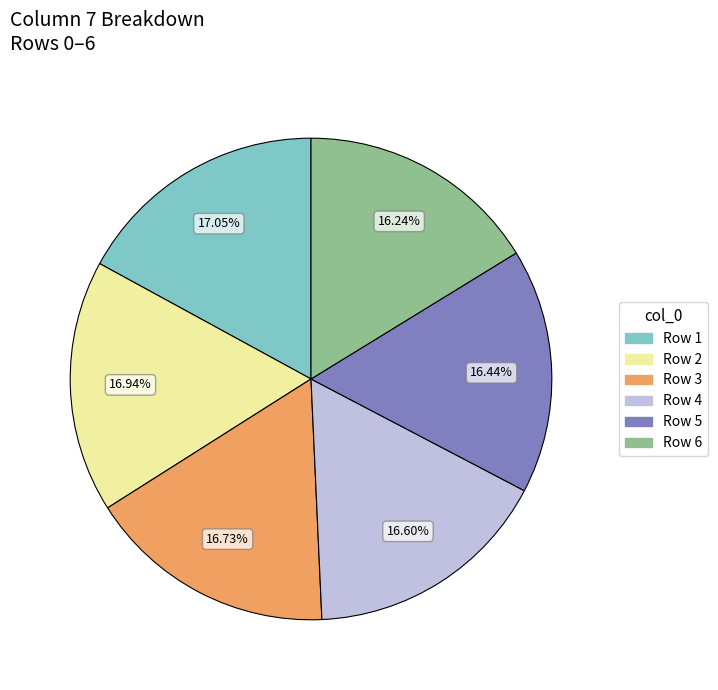

How many slices are in this pie chart?

6